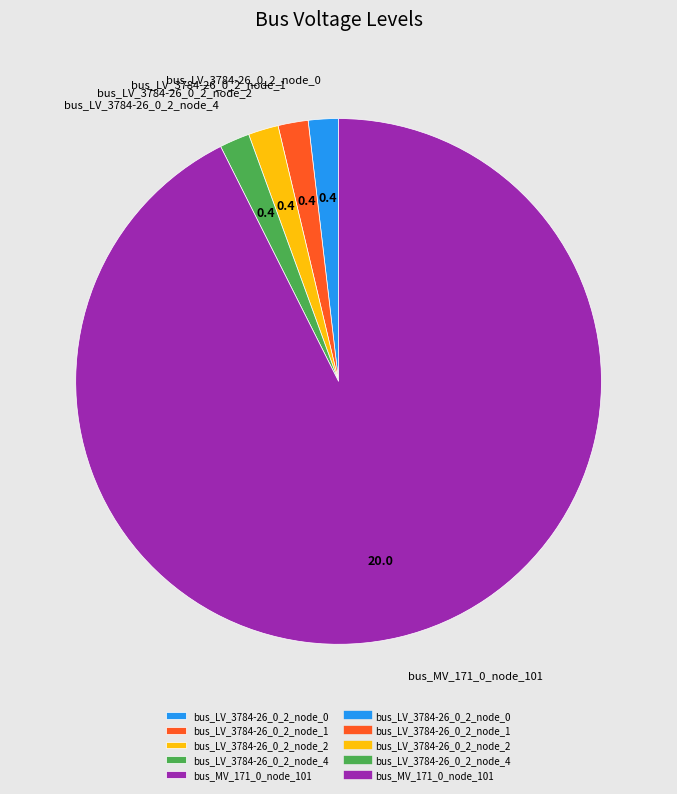

The bus_LV_3784-26_0_2_node_2 slice represents 8% of the pie. True or false?

False